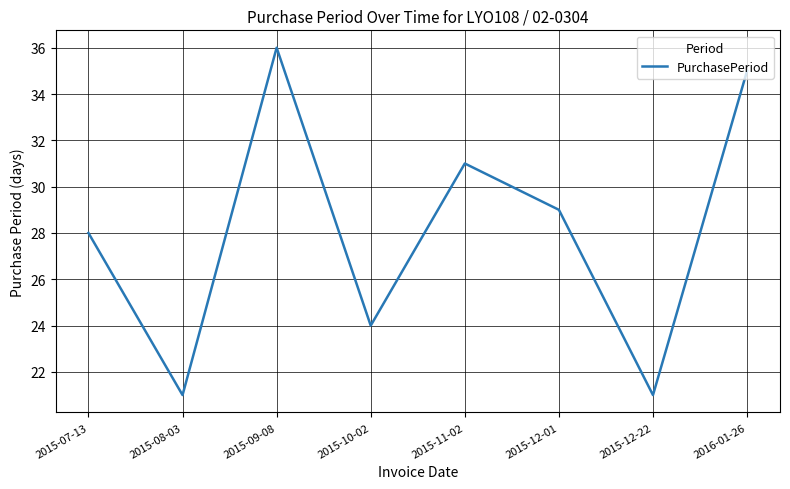

What is the minimum value shown in the chart?

21